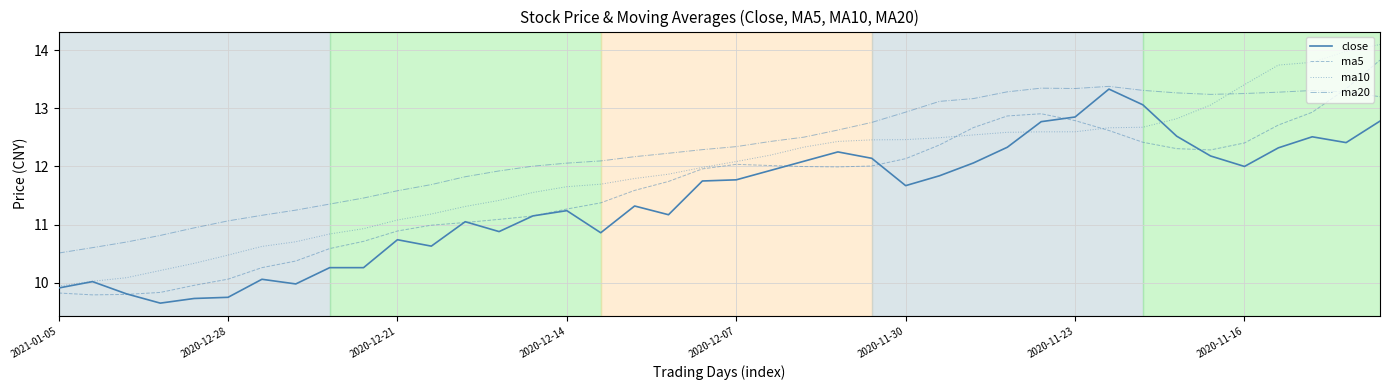

What is the maximum value shown in the chart?

14.1